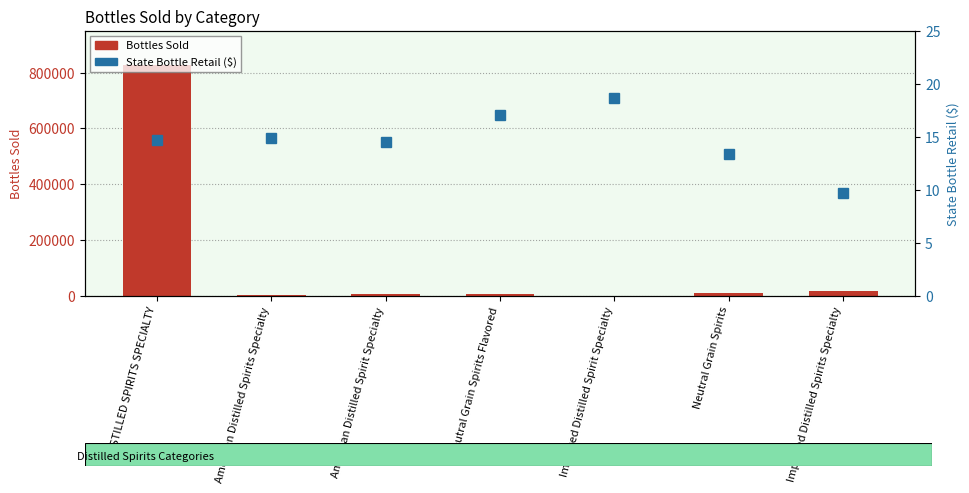

Which category has the highest value in the State Bottle Retail ($) series?

Imported Distilled Spirit Specialty